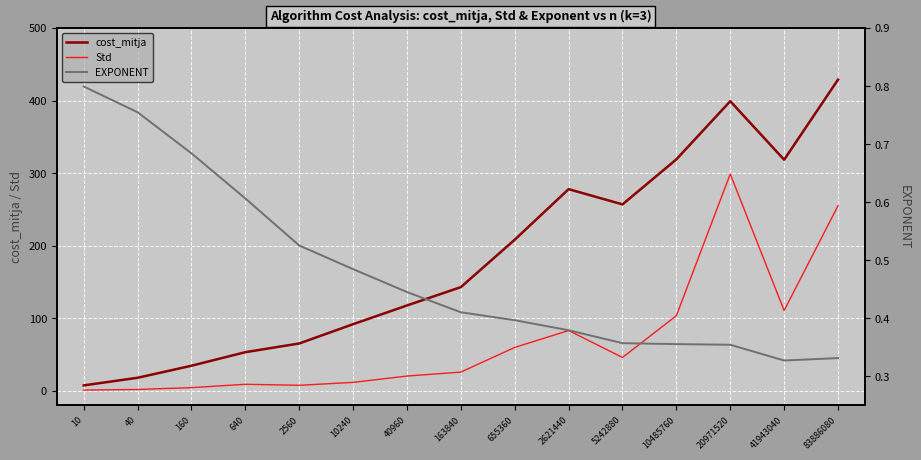

True or false: cost_mitja and EXPONENT intersect in this chart.

False